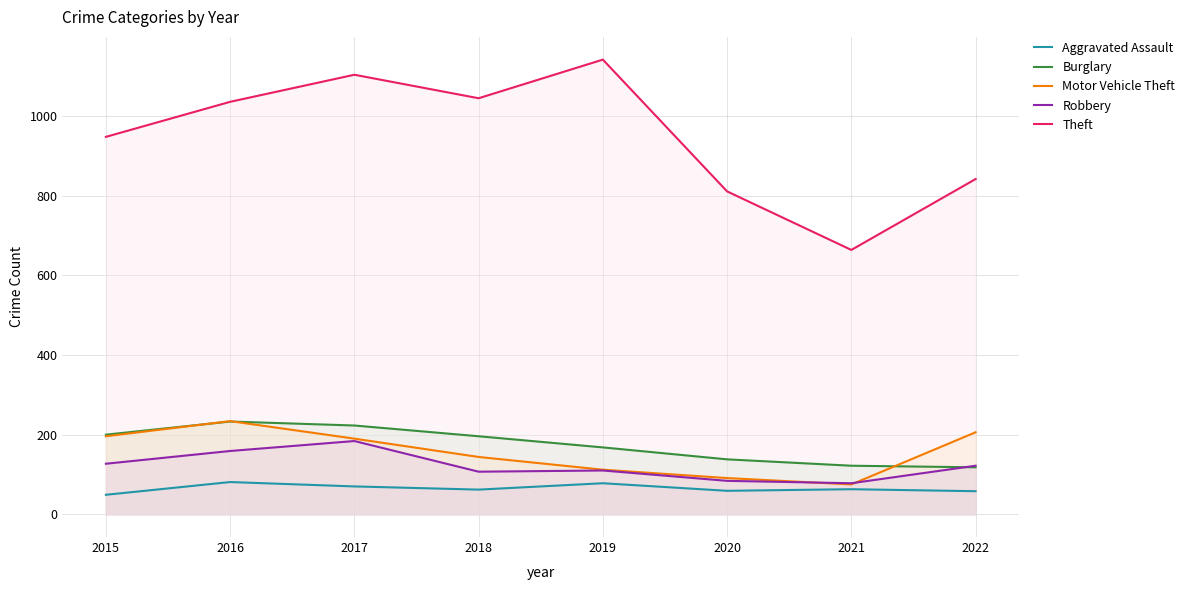

Which series changed the most between 2017 and 2020?

Theft